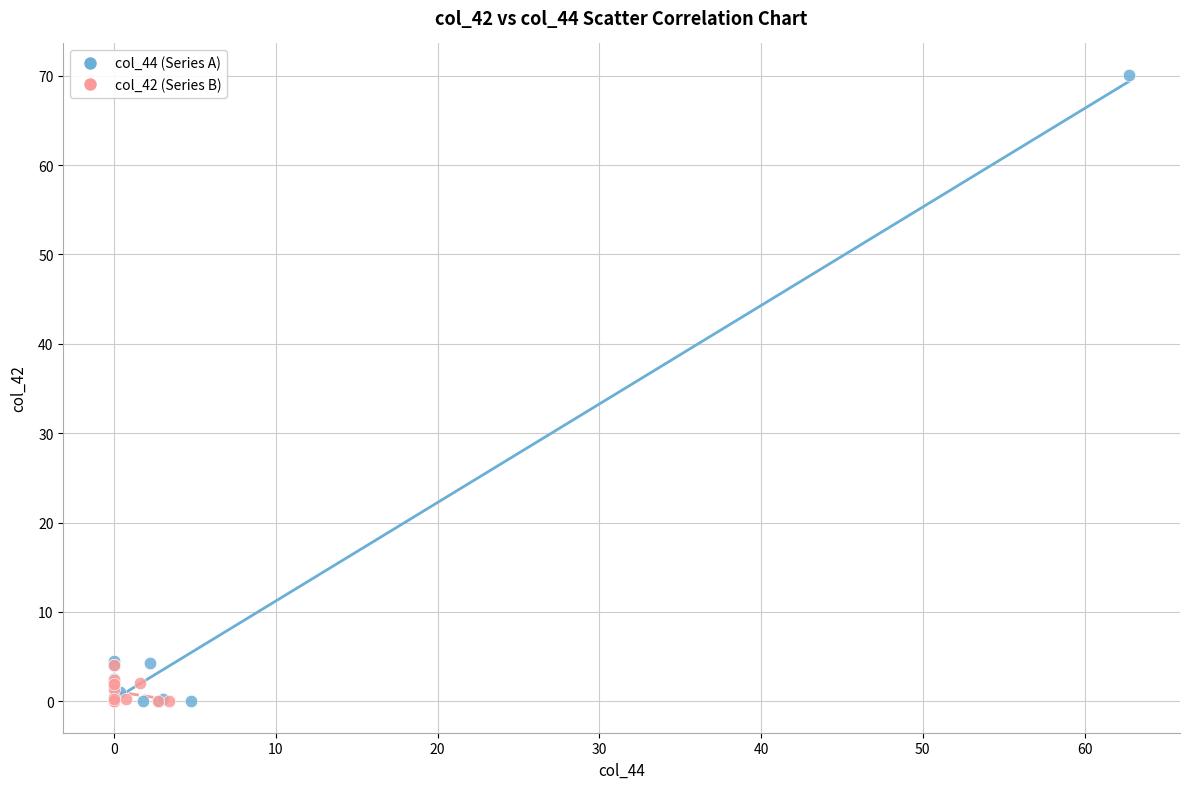

Which series contains the highest Y value?

col_44 (Series A)